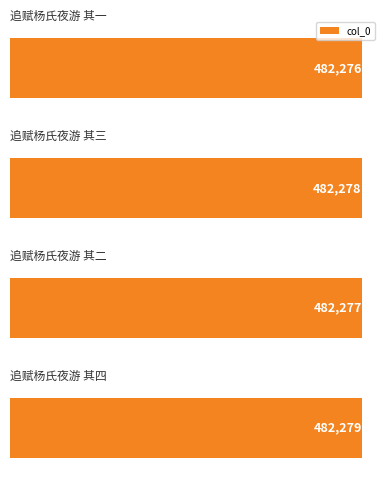

What is the value of the 3rd bar from the top?

482277